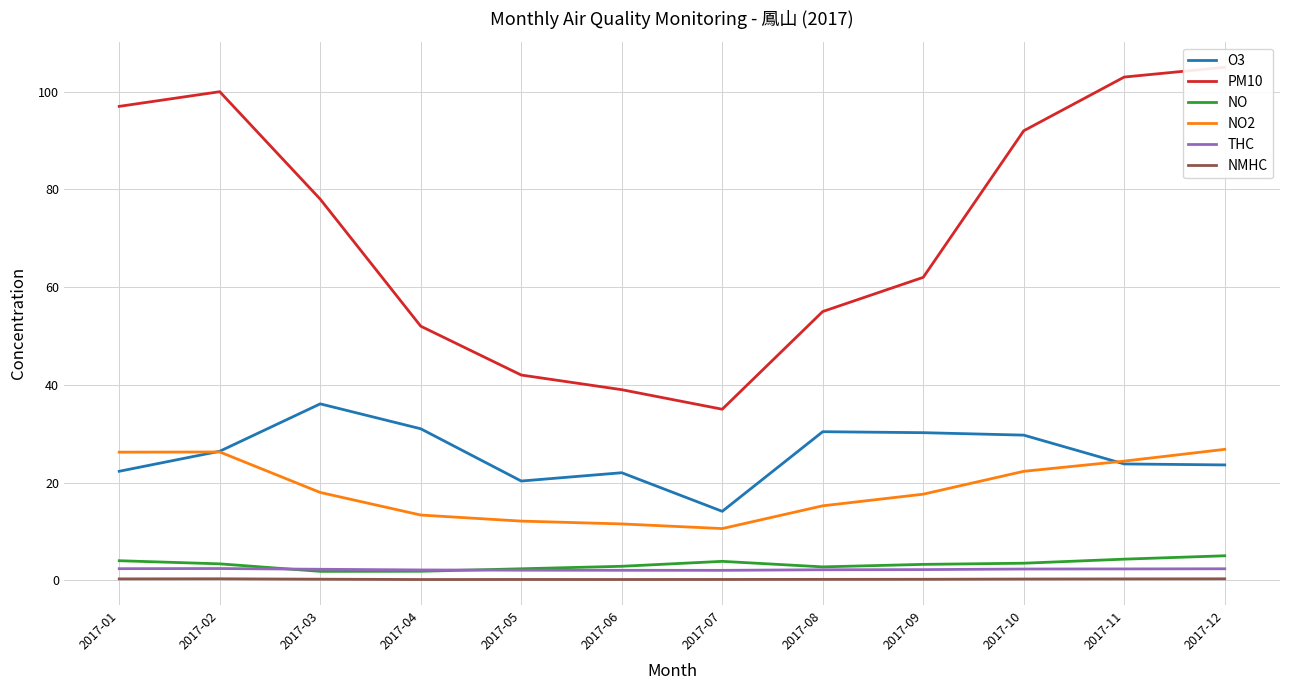

Is the value of THC at 2017-05 greater than the value of NO at 2017-02?

No